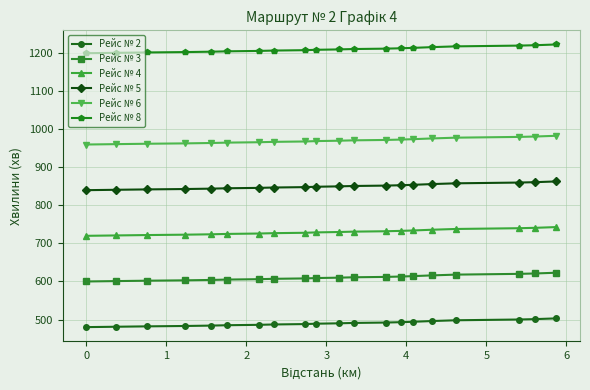

Rank the series by their average value, from highest to lowest.

Рейс № 8, Рейс № 6, Рейс № 5, Рейс № 4, Рейс № 3, Рейс № 2